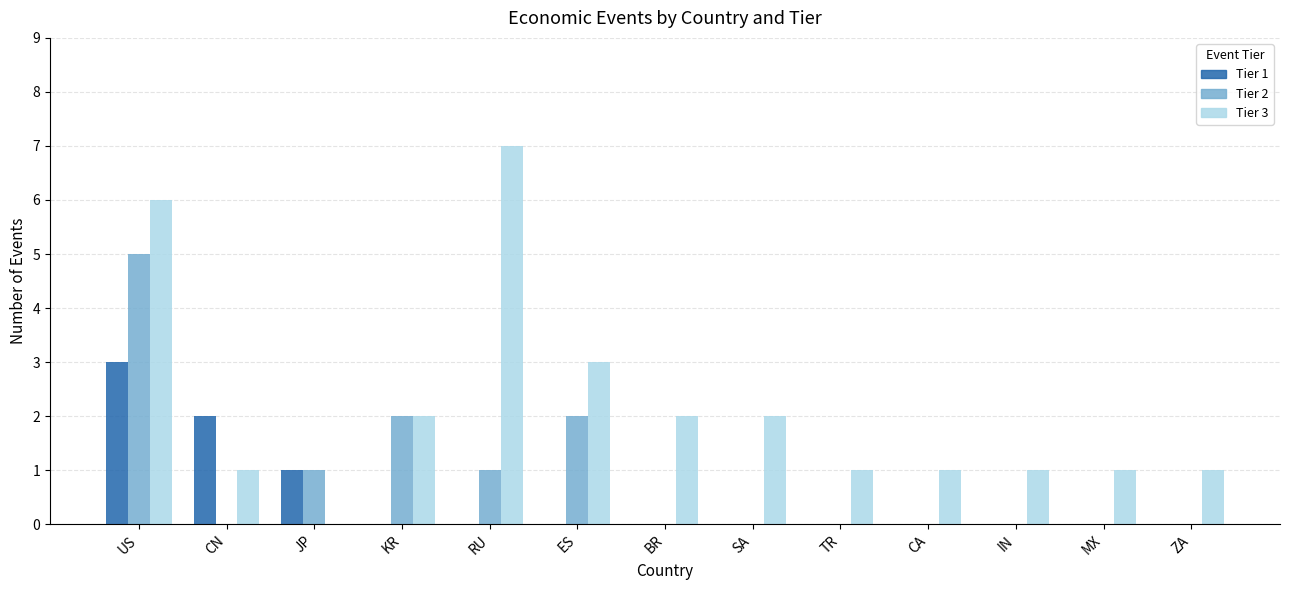

The Tier 1 series shows 0 at BR. True or false?

True